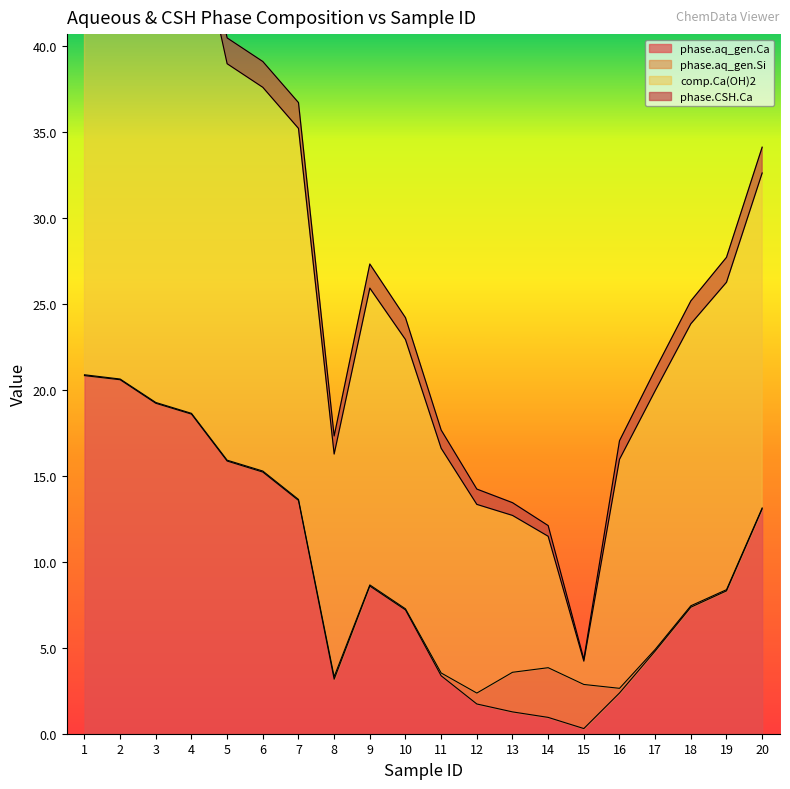

Is it true that phase.aq_gen.Ca equals 8.3 at 19?

True